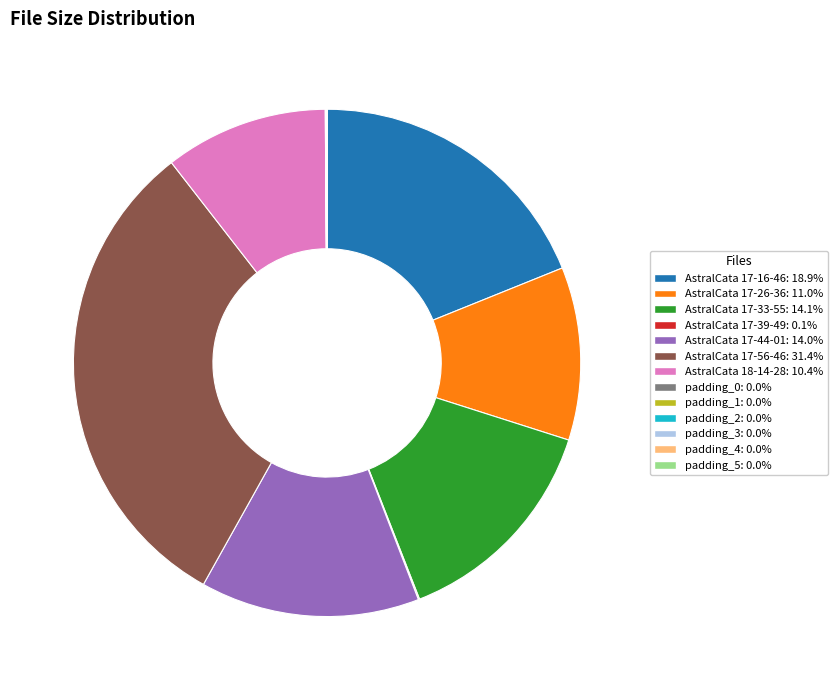

Which slice is the largest?

AstralCata 17-56-46